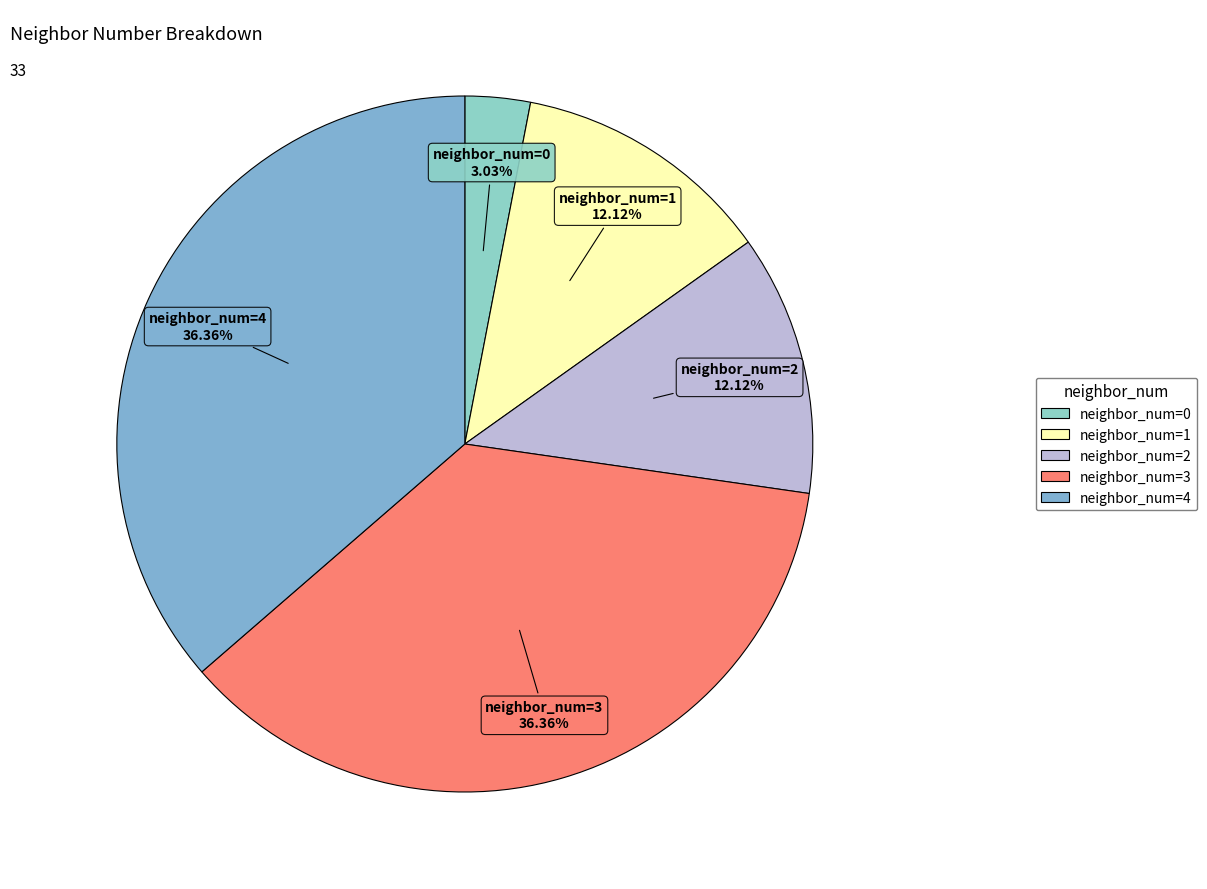

How many slices are in this pie chart?

5